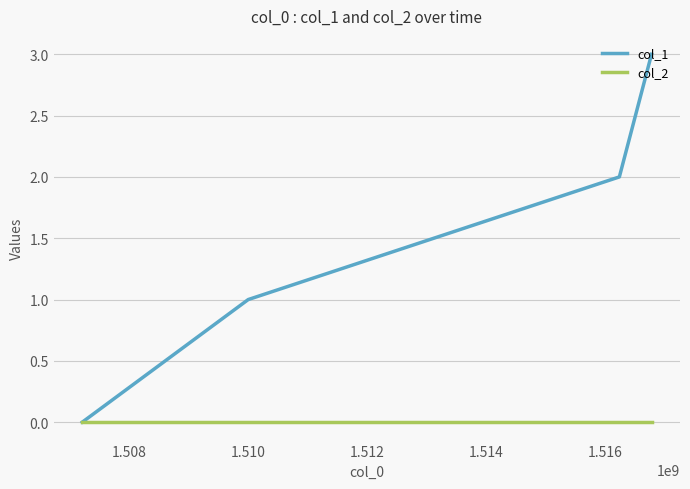

Which series has the largest range (max minus min)?

col_1